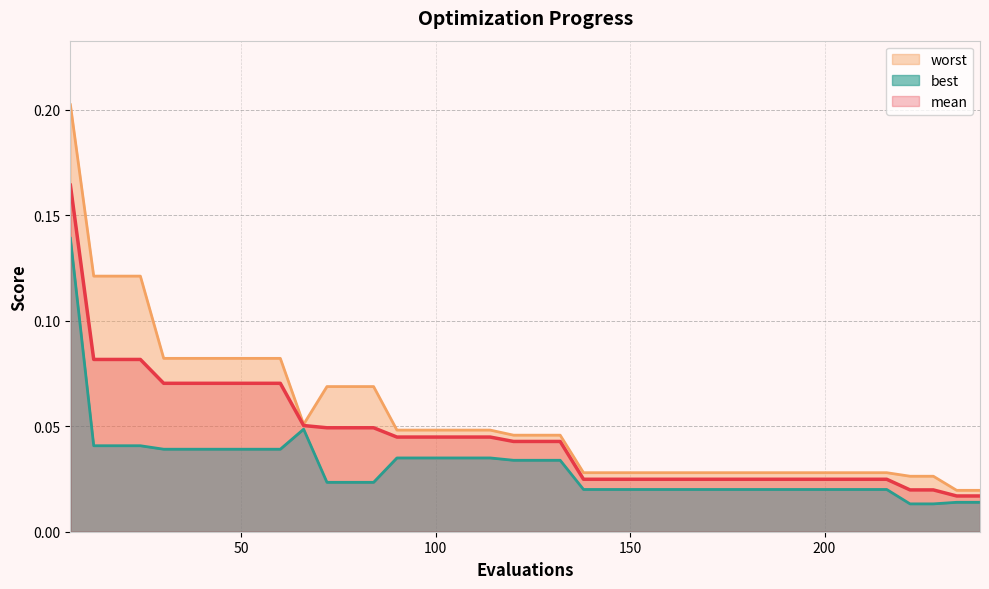

Rank the series by their average value, from highest to lowest.

worst, mean, best